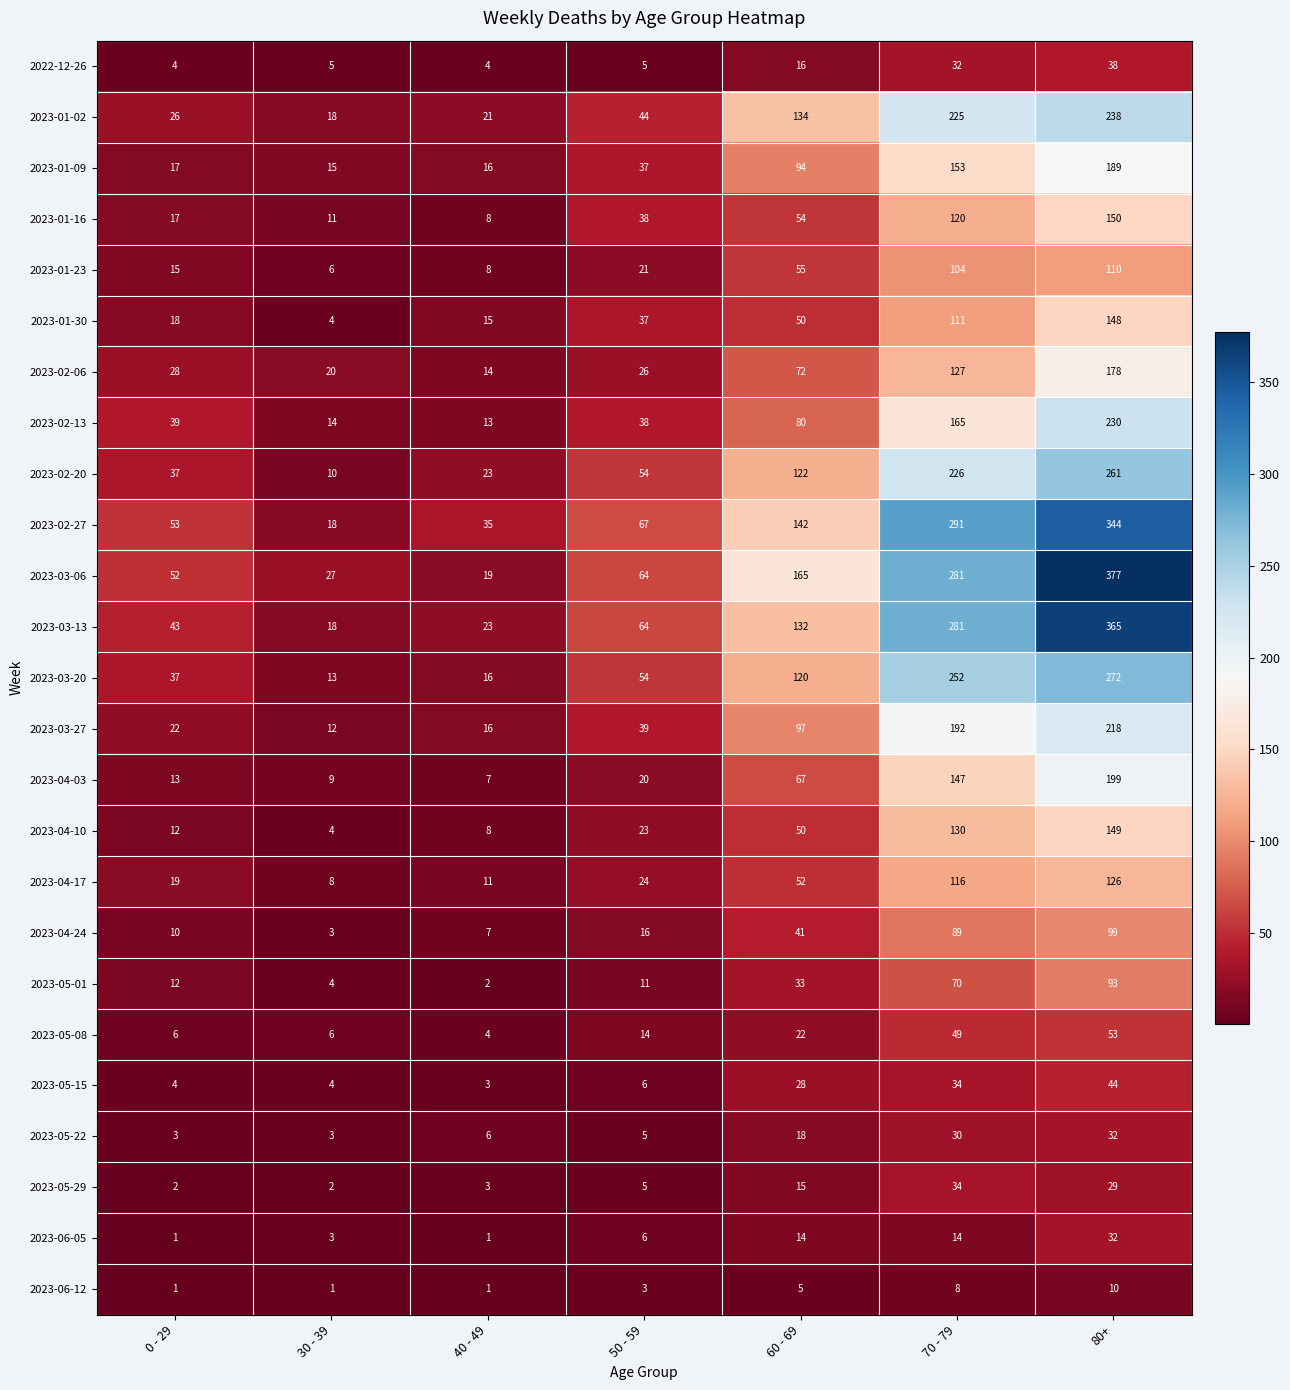

How many data points does each series have?

7